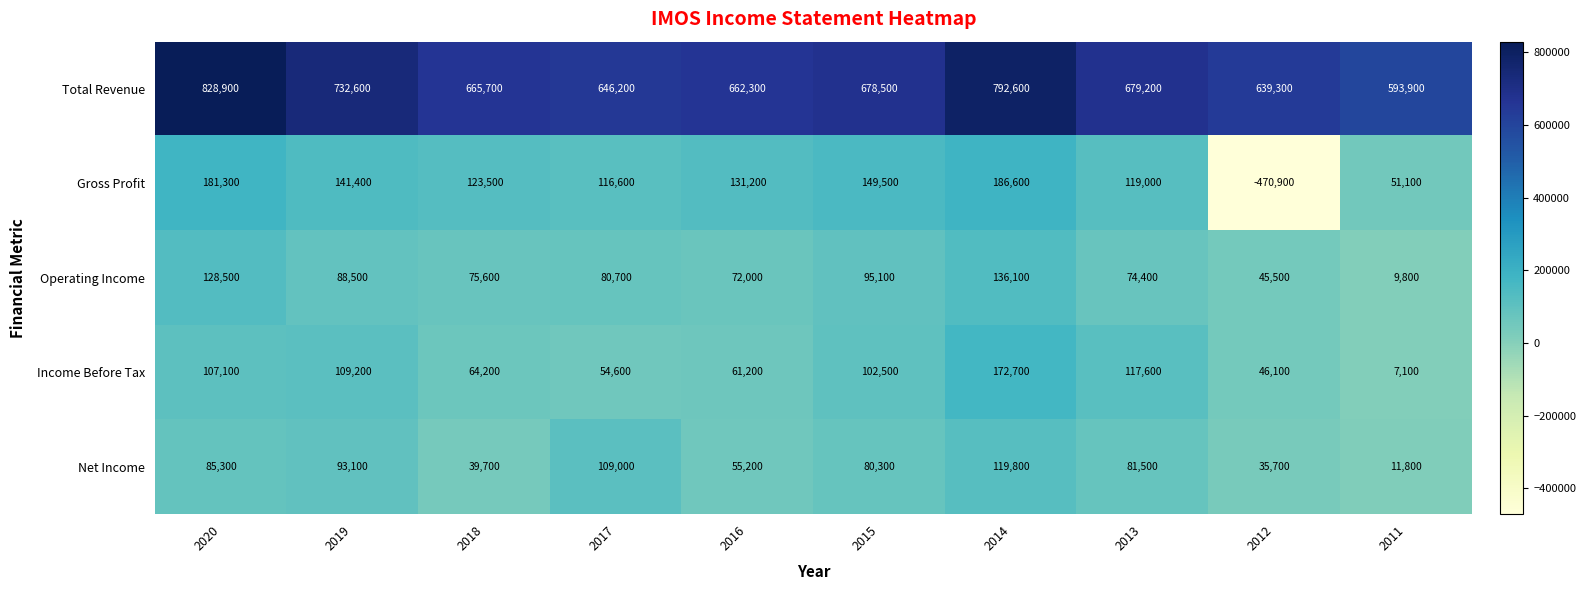

Rank the series by their maximum value, from highest to lowest.

Total Revenue, Gross Profit, Income Before Tax, Operating Income, Net Income